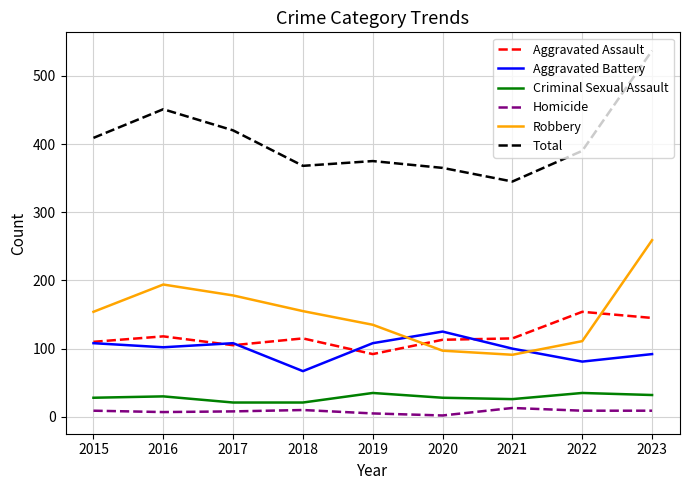

True or false: Aggravated Battery and Total cross at least once.

False